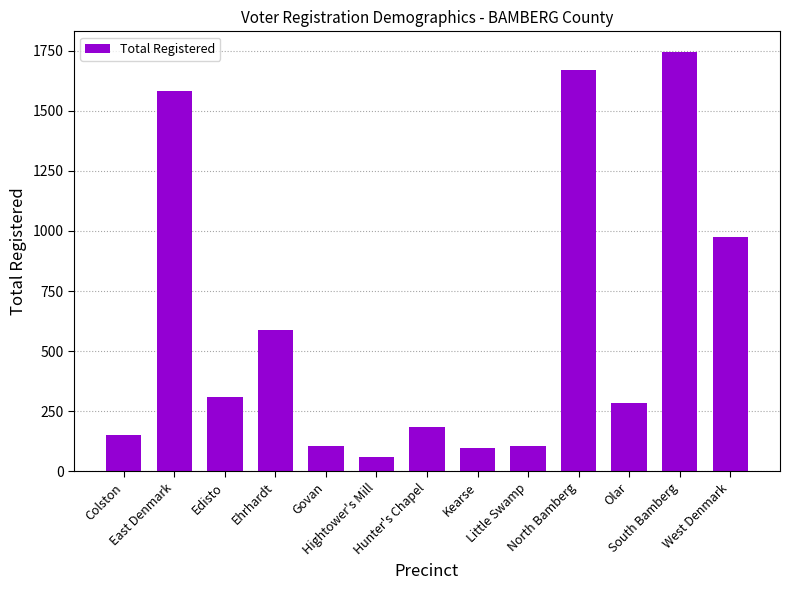

Is it true that the value at Edisto is 125?

False